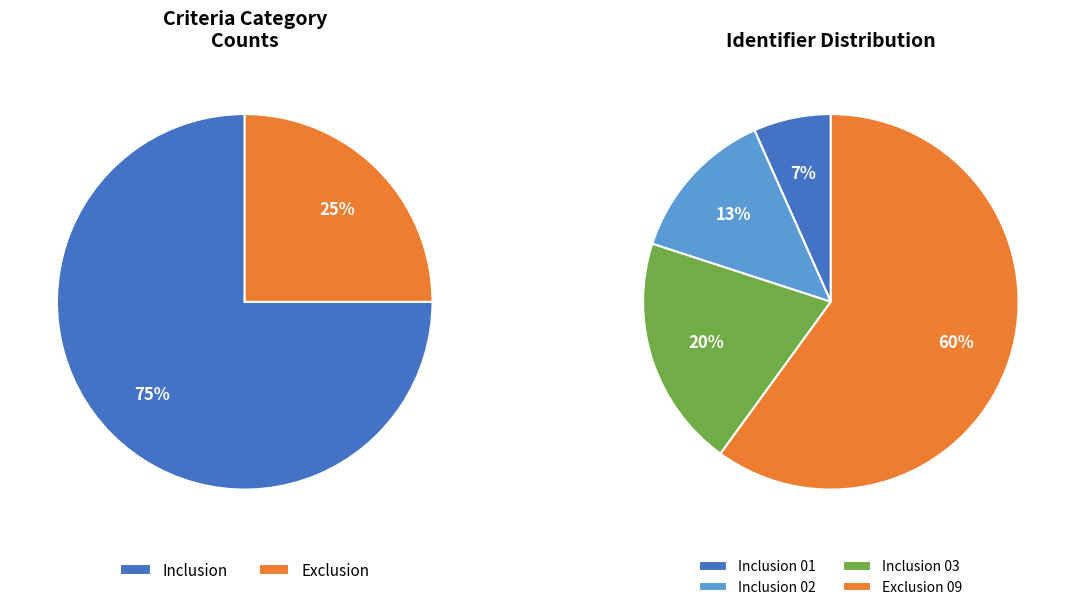

What is the total percentage of Inclusion and Exclusion?

100.0%